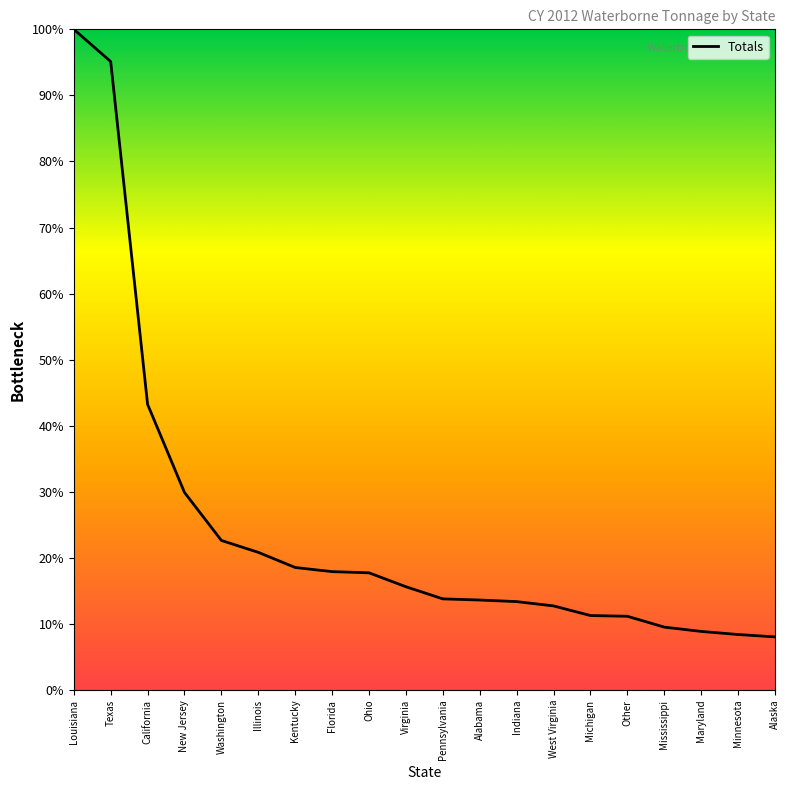

Reading right to left, extract all data points from this chart.

41781.2	43645.2	46084.4	49468.4	58012.7	58584.9	66156.0	69554.2	70793.1	71701.2	81260.6	92202.4	93151.2	96395.7	108317.9	117682.8	155438.7	224818.8	494646.9	520000.0